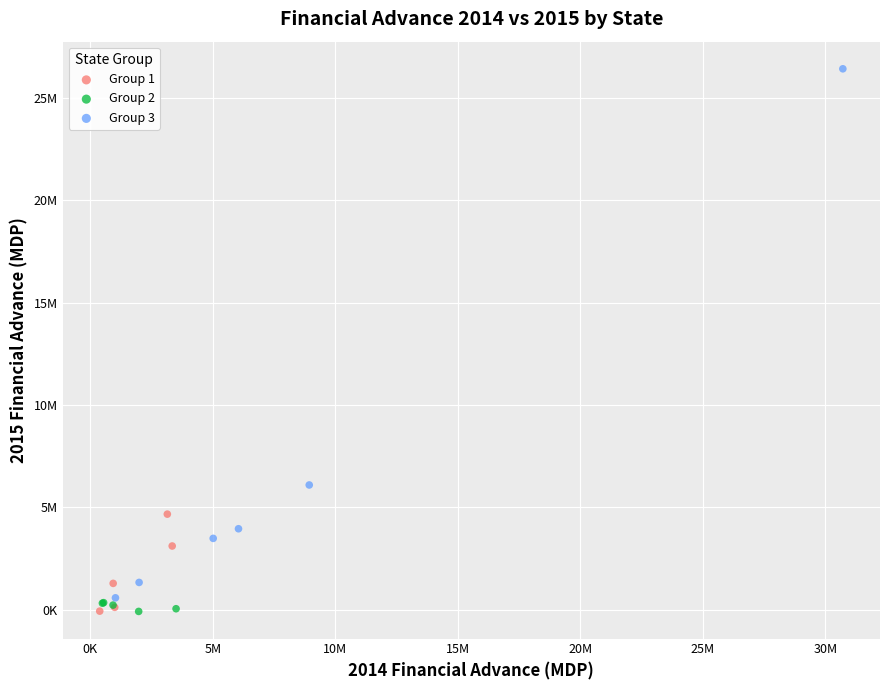

Which series reaches the maximum Y coordinate?

Group 3